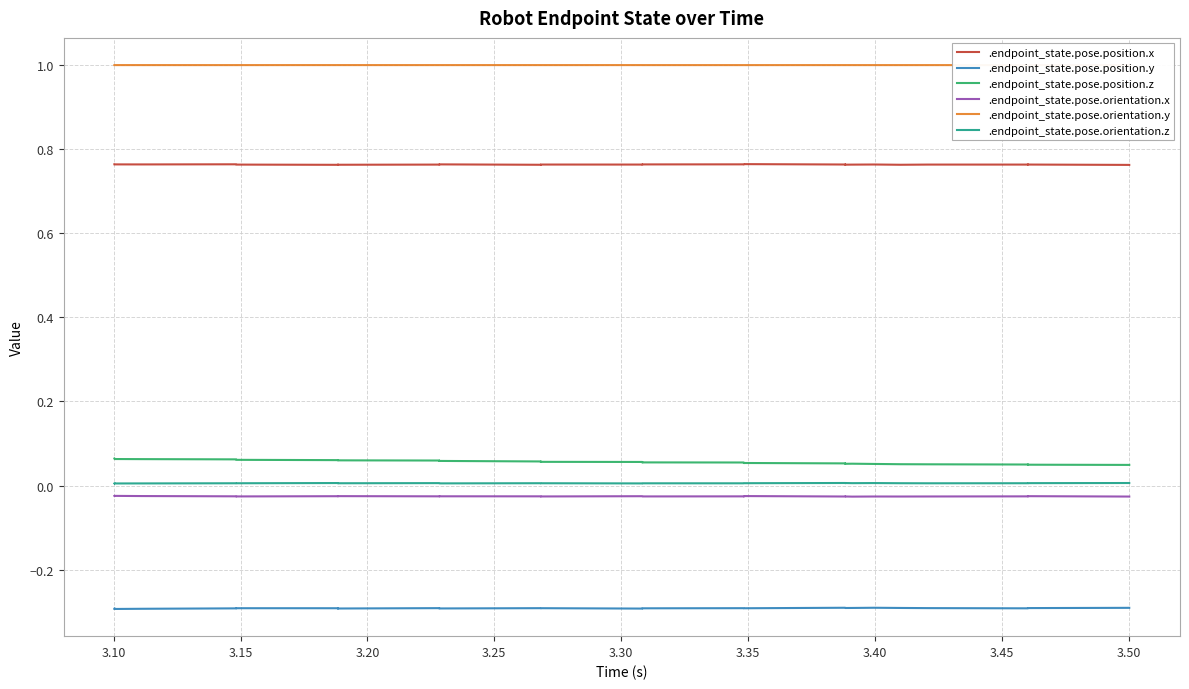

How many interior local peaks does the .endpoint_state.pose.orientation.x series have?

13